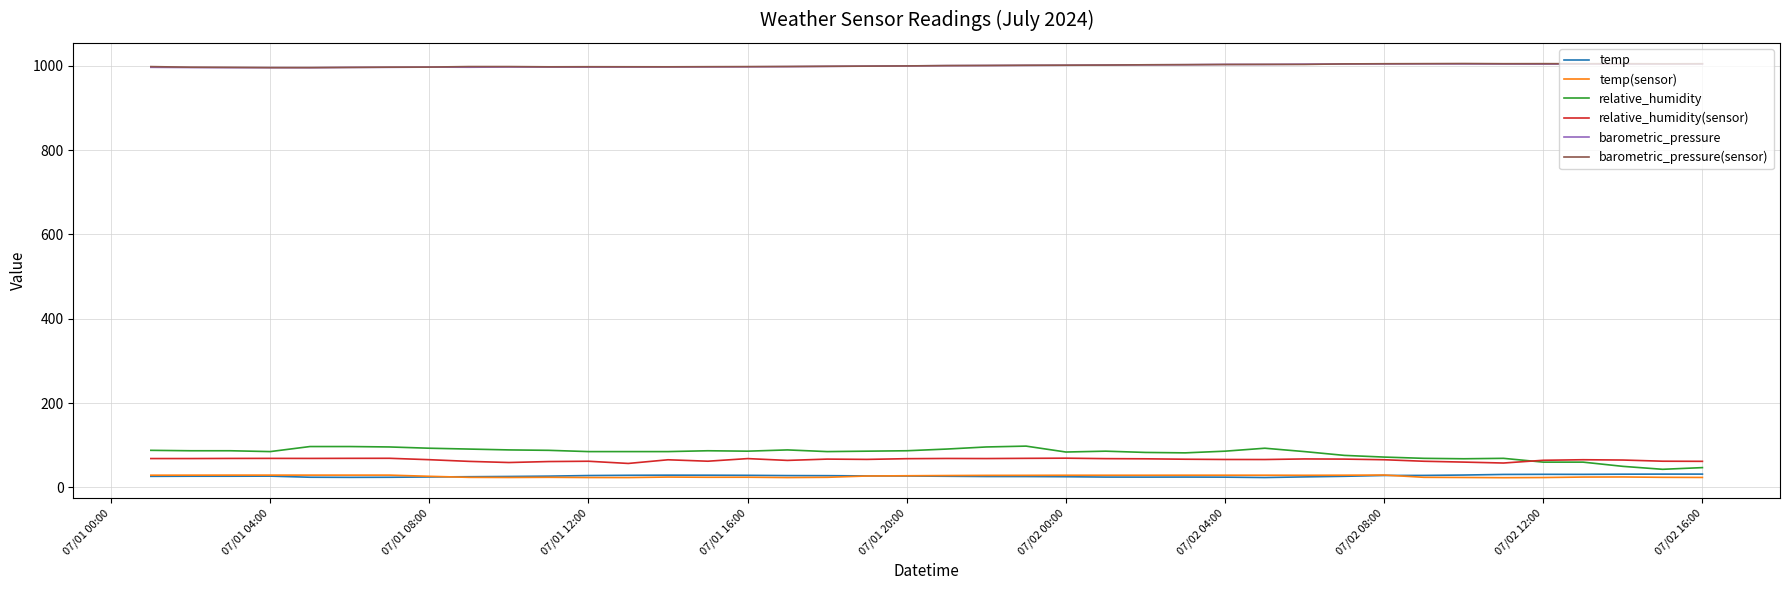

What is the greatest value displayed?

1005.5